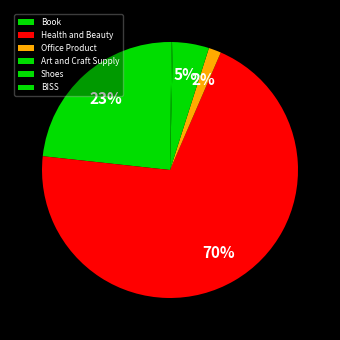

To the nearest percent, what percentage of the pie is Office Product?

2%